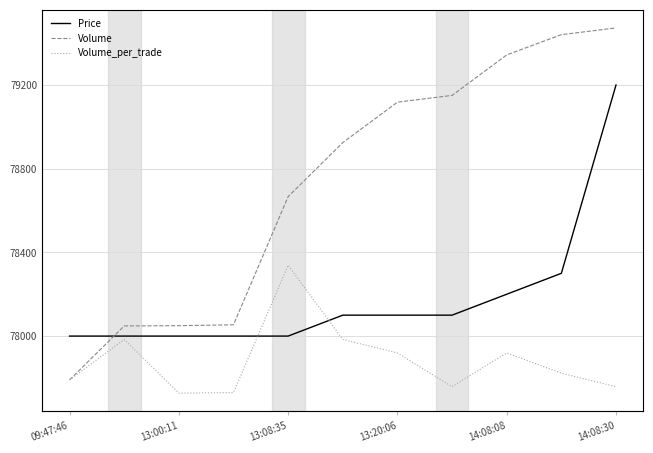

The value of Price at 13:08:35 is 78000. True or false?

True